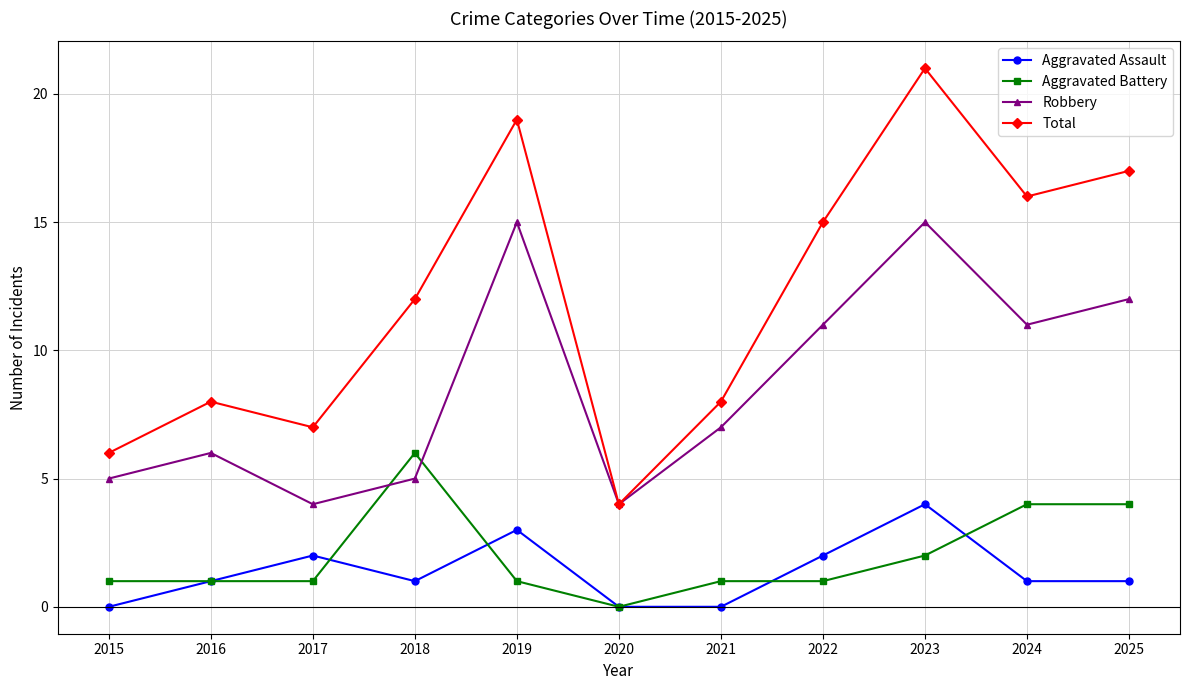

What is the sum of the Aggravated Battery values at 2023 and 2025?

6